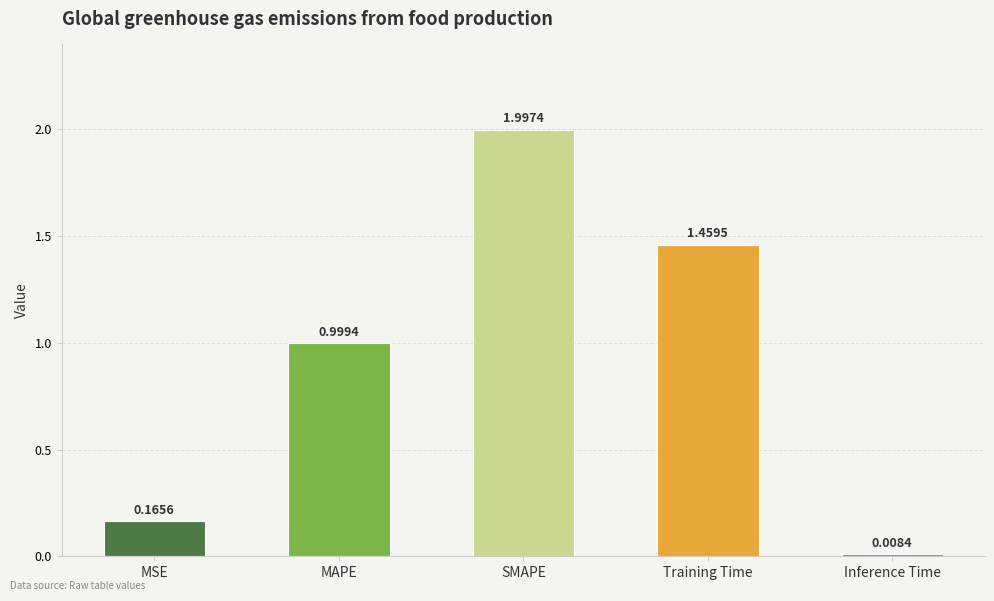

What is the difference between the maximum and second lowest values?

1.8